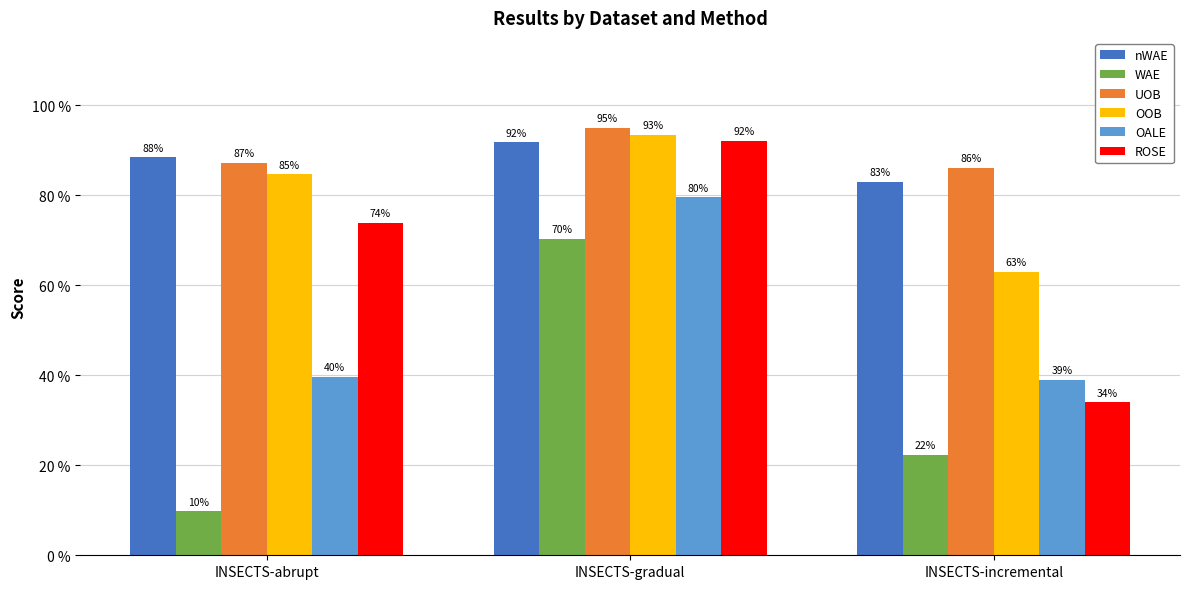

What are all the series names shown in the legend?

nWAE, WAE, UOB, OOB, OALE, ROSE